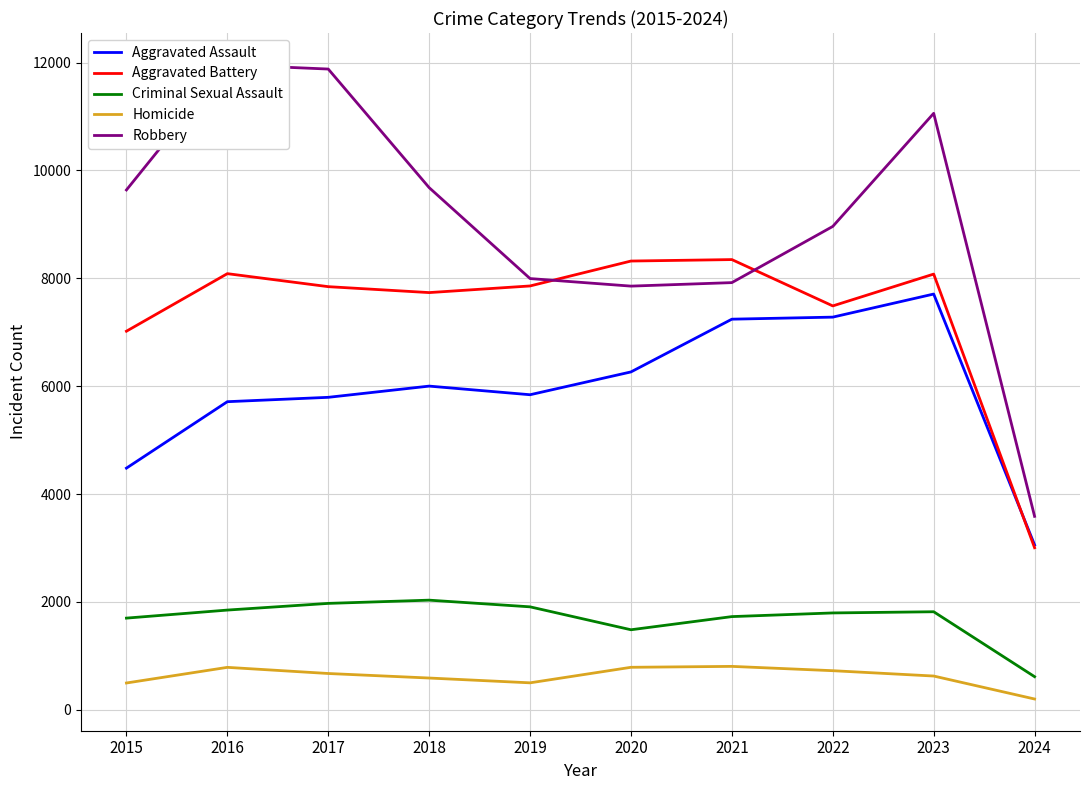

True or false: Robbery and Homicide cross at least once.

False